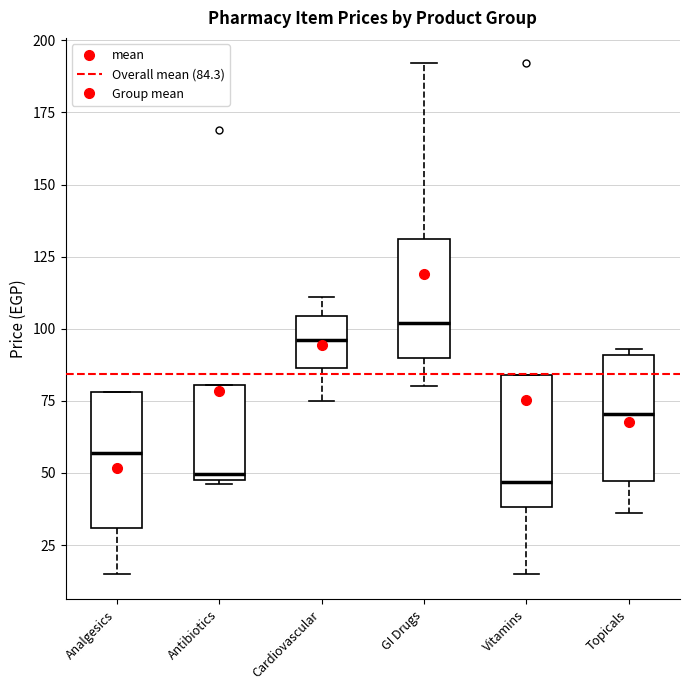

Reading left to right, read every box against the y-axis: the position of its median line, the range the box covers, and the ends of its whiskers. The values are not printed on the chart, so give them approximately, as read against the axis.

Analgesics: median 55, box 30 to 80, whiskers 15 to 80
Antibiotics: median 50 (just above the box's lower edge), box 50 to 80, whiskers 45 to 80
Cardiovascular: median 95, box 85 to 105, whiskers 75 to 110
GI Drugs: median 100, box 90 to 130, whiskers 80 to 190
Vitamins: median 45, box 40 to 85, whiskers 15 to 85
Topicals: median 70, box 45 to 90, whiskers 35 to 95